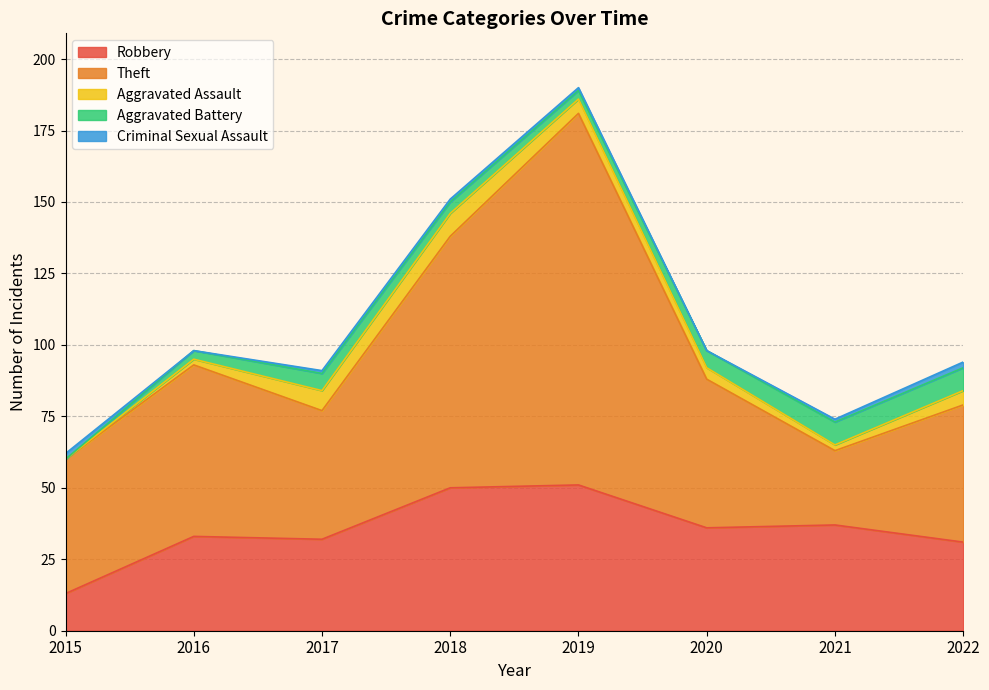

At which category does Criminal Sexual Assault reach its first local valley?

2016